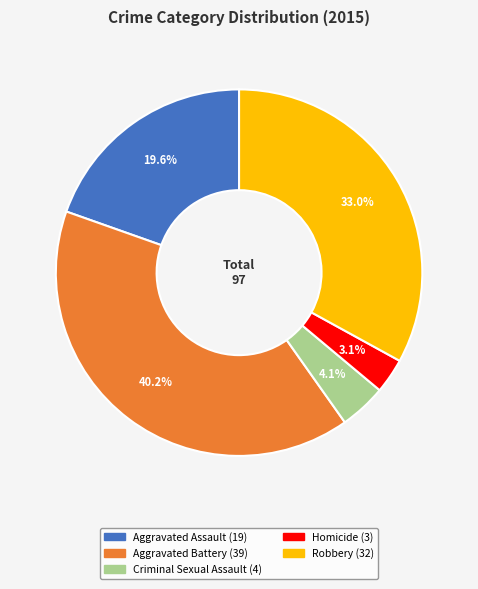

Is there a majority slice in this chart?

No